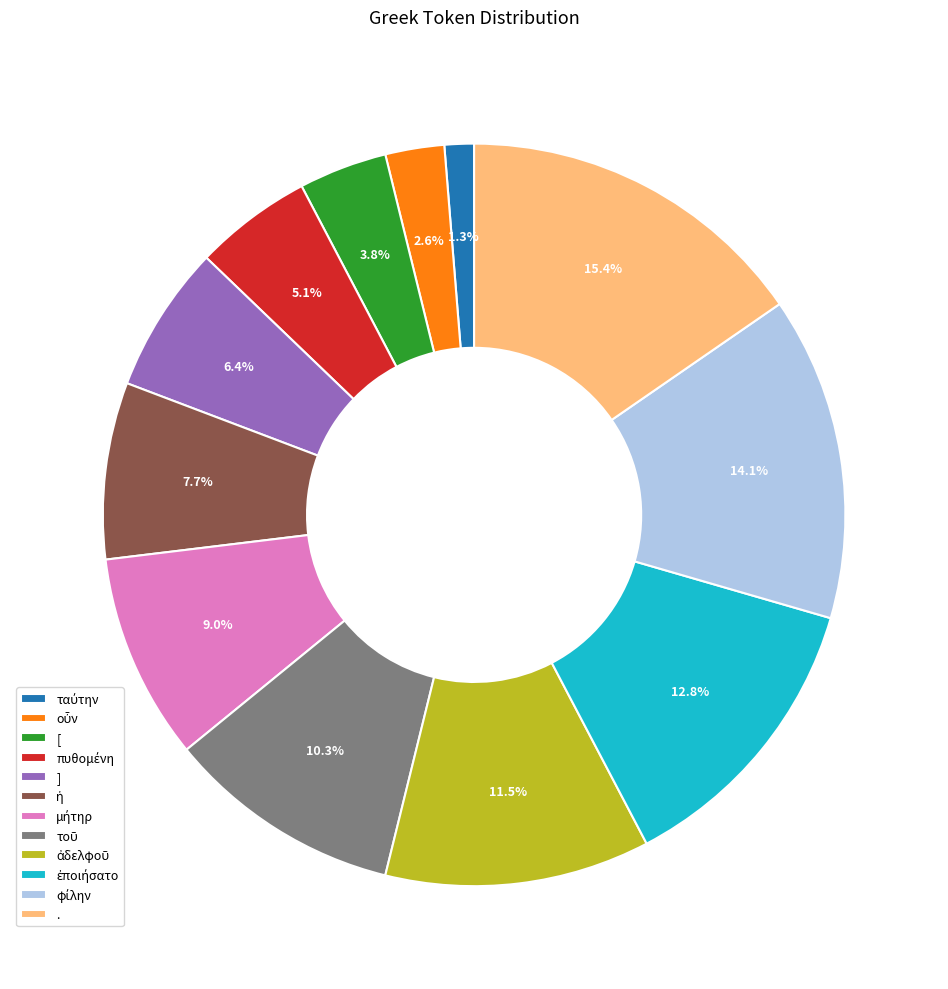

Which category has the biggest portion of the pie?

.